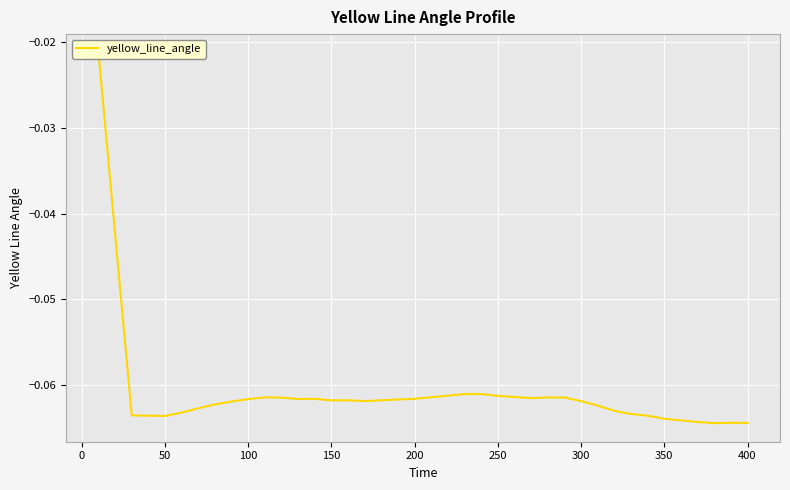

What is the minimum value shown in the chart?

-0.1